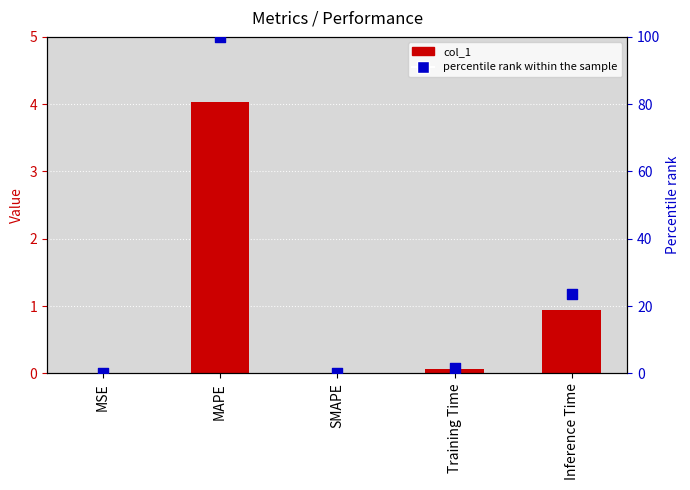

At how many categories does at least one series exceed 2?

2